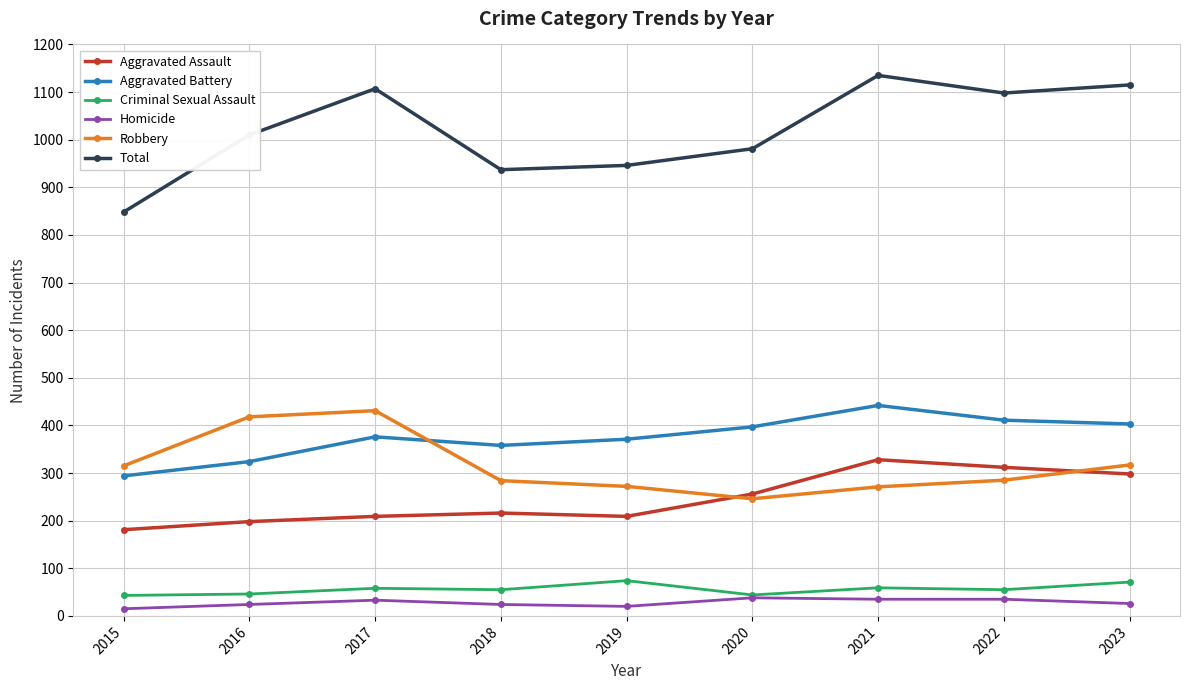

True or false: Aggravated Battery and Total intersect in this chart.

False